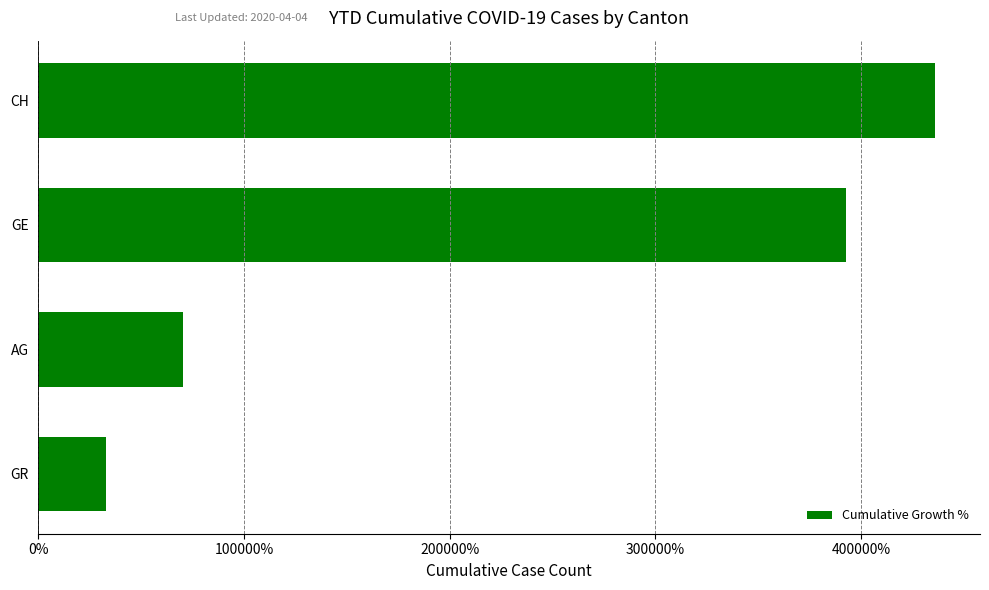

What is the greatest value displayed?

436140.0